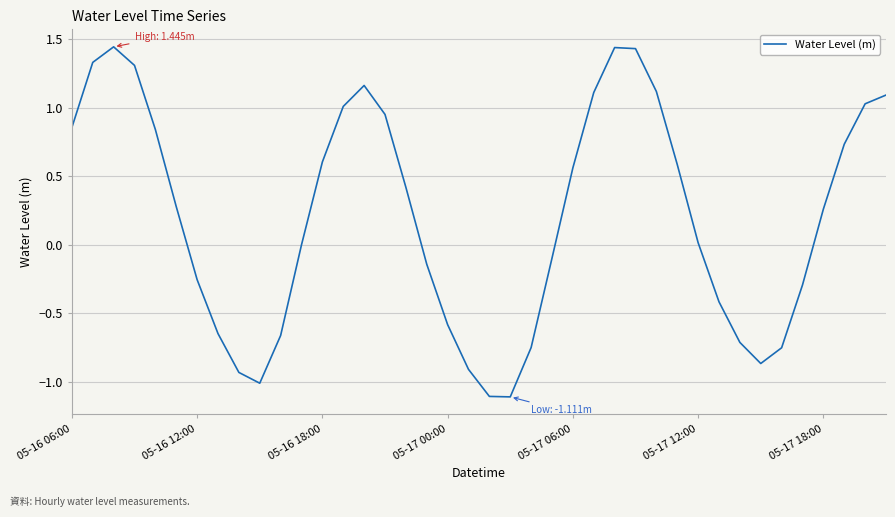

How many interior local valleys (lower than both neighbors) does the data have?

3